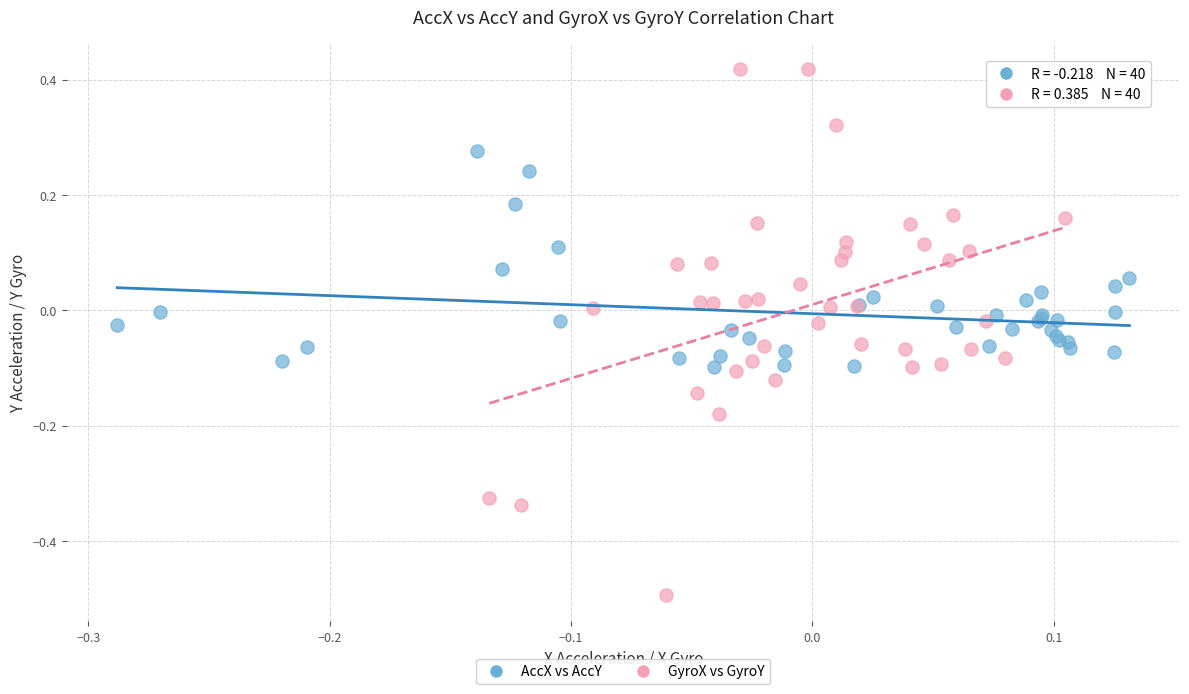

What are all the series names shown in the legend?

AccX vs AccY, GyroX vs GyroY